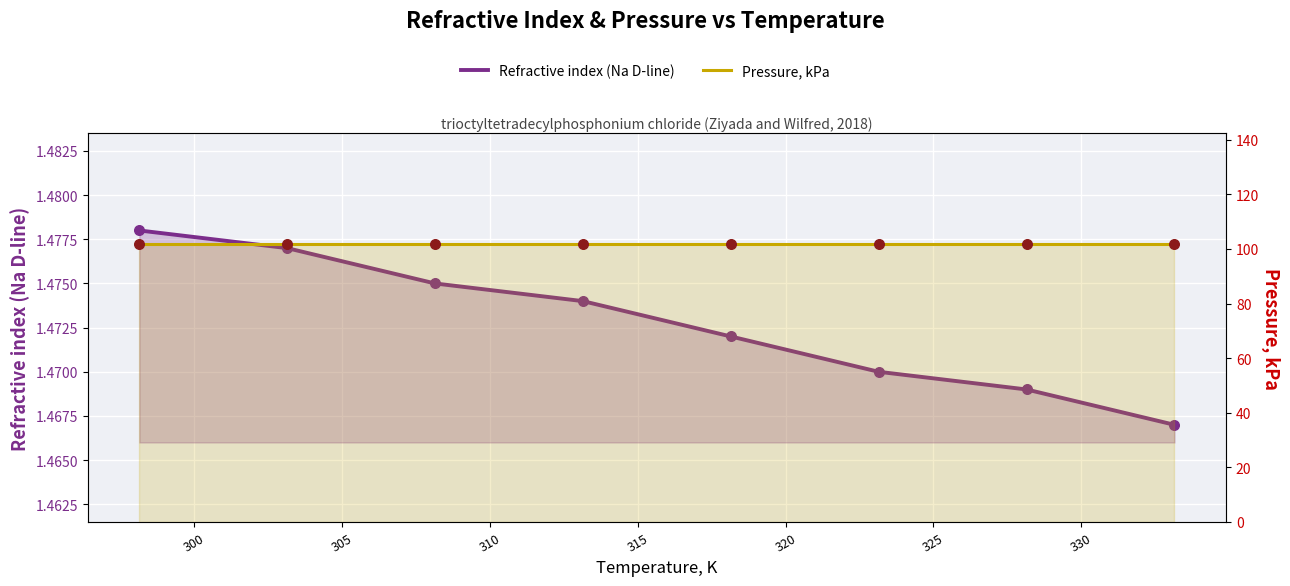

Which series contains the lowest Y value?

Refractive index (Na D-line)